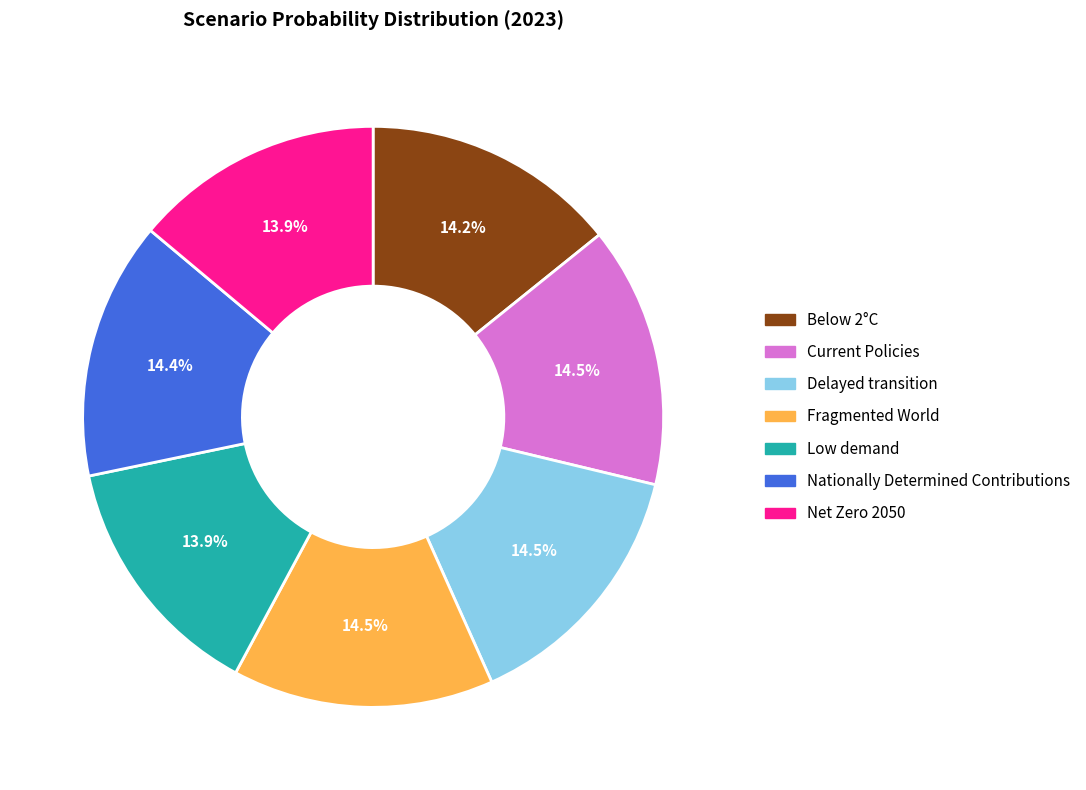

How many slices are in this pie chart?

7